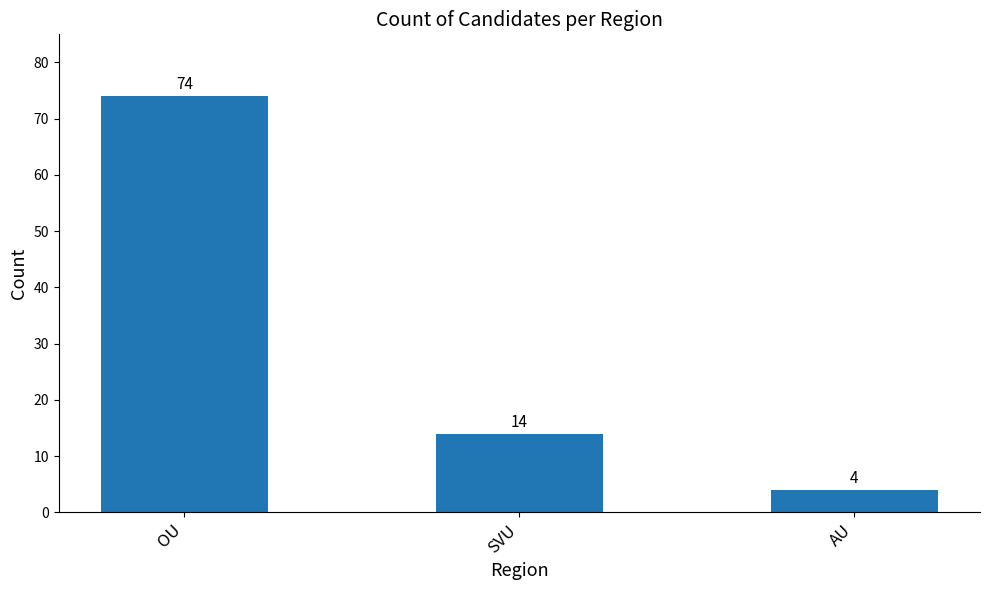

Which category has the lowest value across all series?

AU